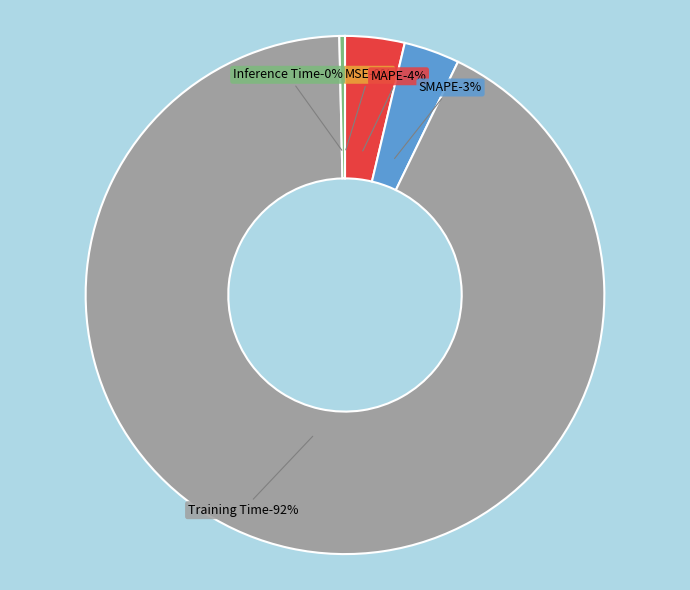

To the nearest percent, what is the average slice percentage?

20%